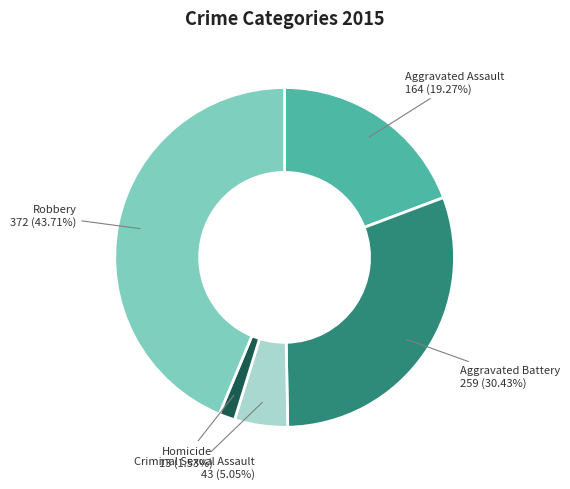

How many segments does this pie chart have?

5